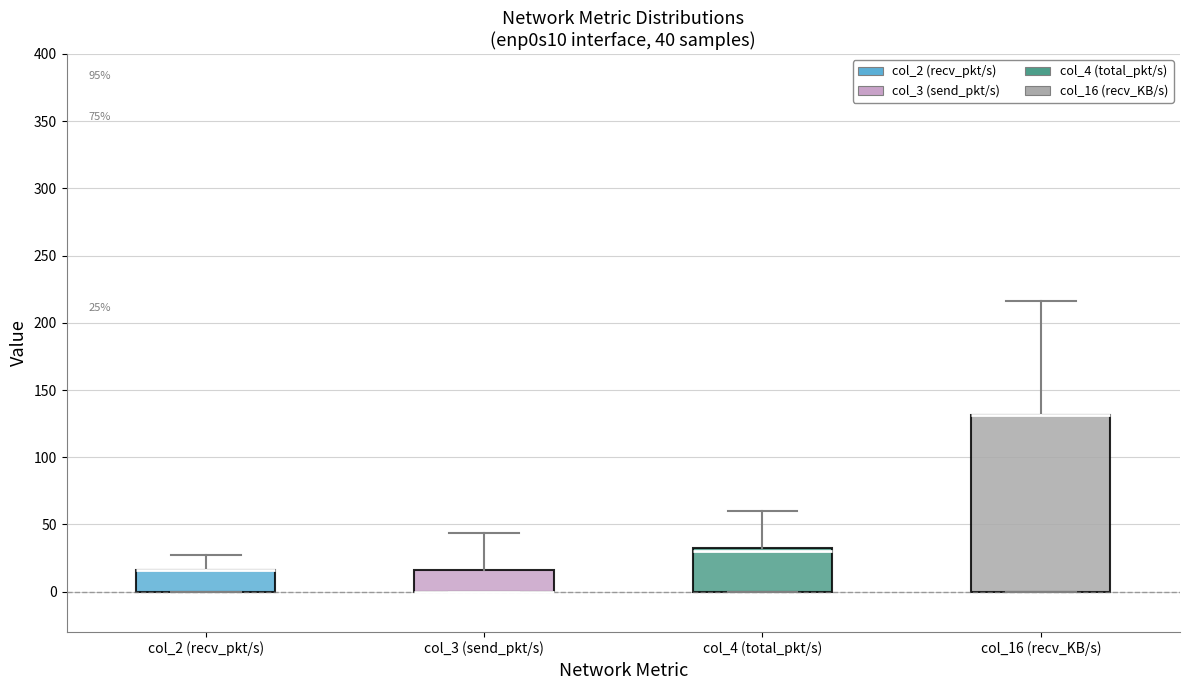

Comparing the boxes themselves (not the whiskers), which one is the tallest?

col_16 (recv_KB/s)